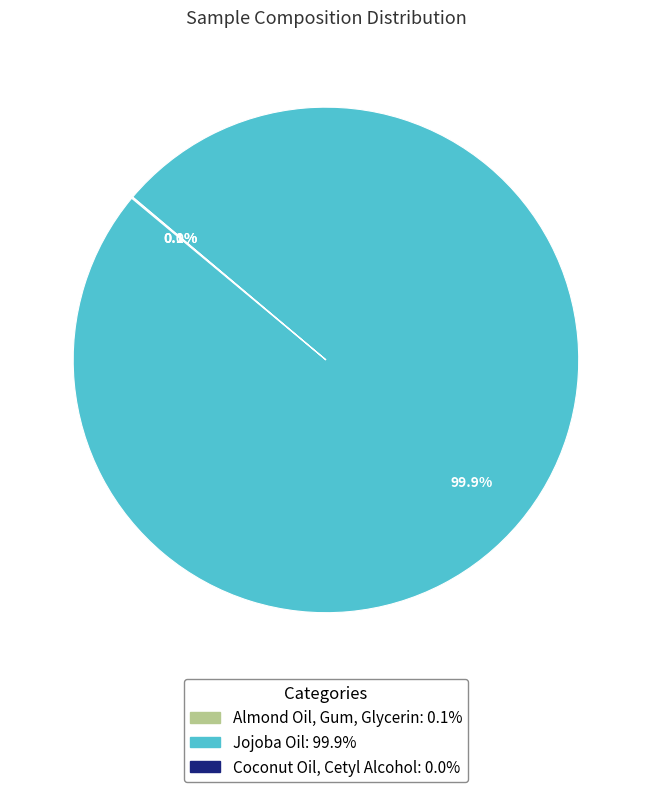

Which slice is the largest?

Jojoba Oil